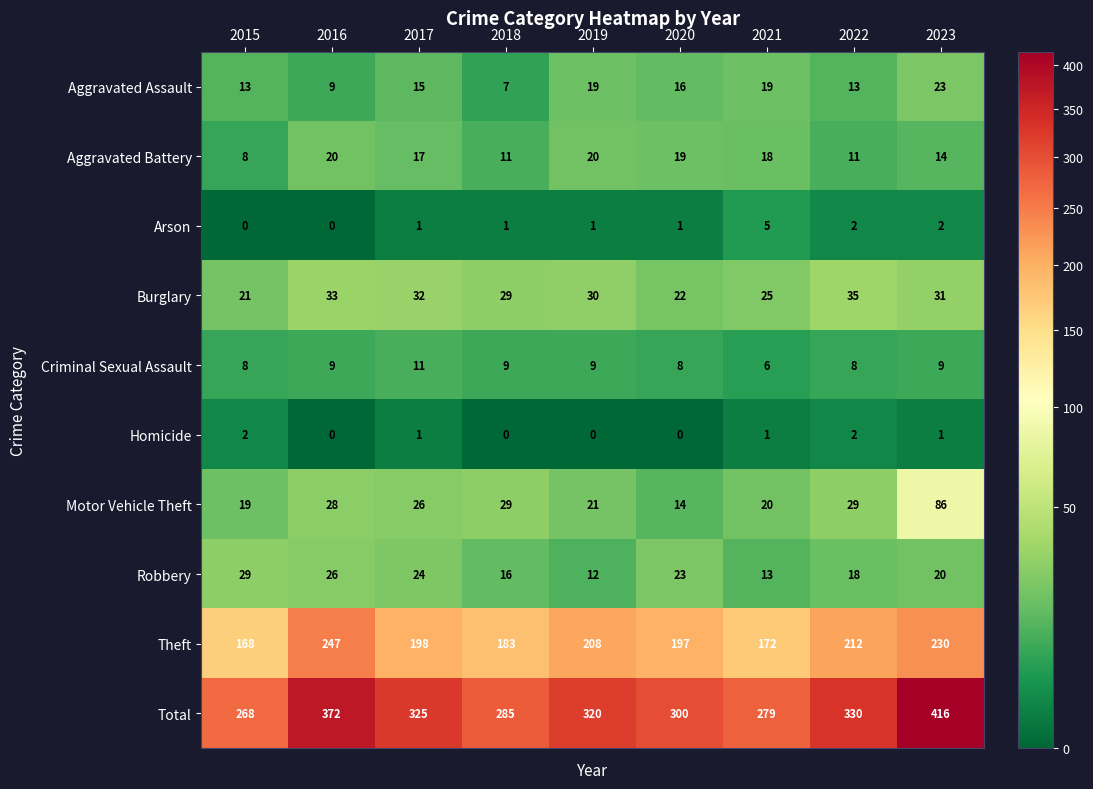

What is the average value of the Motor Vehicle Theft series?

30